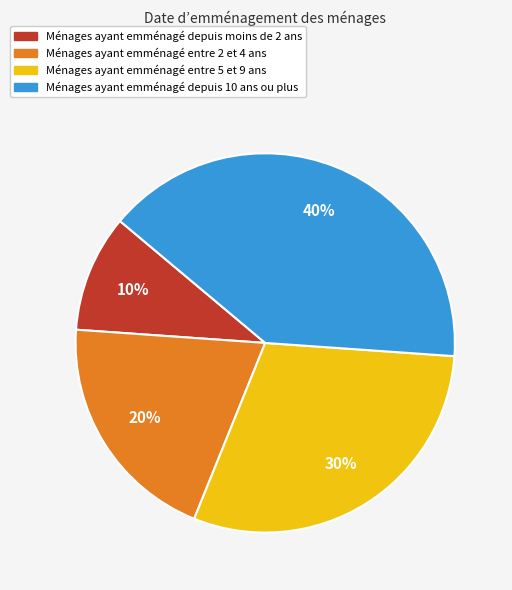

To the nearest percent, what is the difference between the largest and smallest slice percentages?

30%